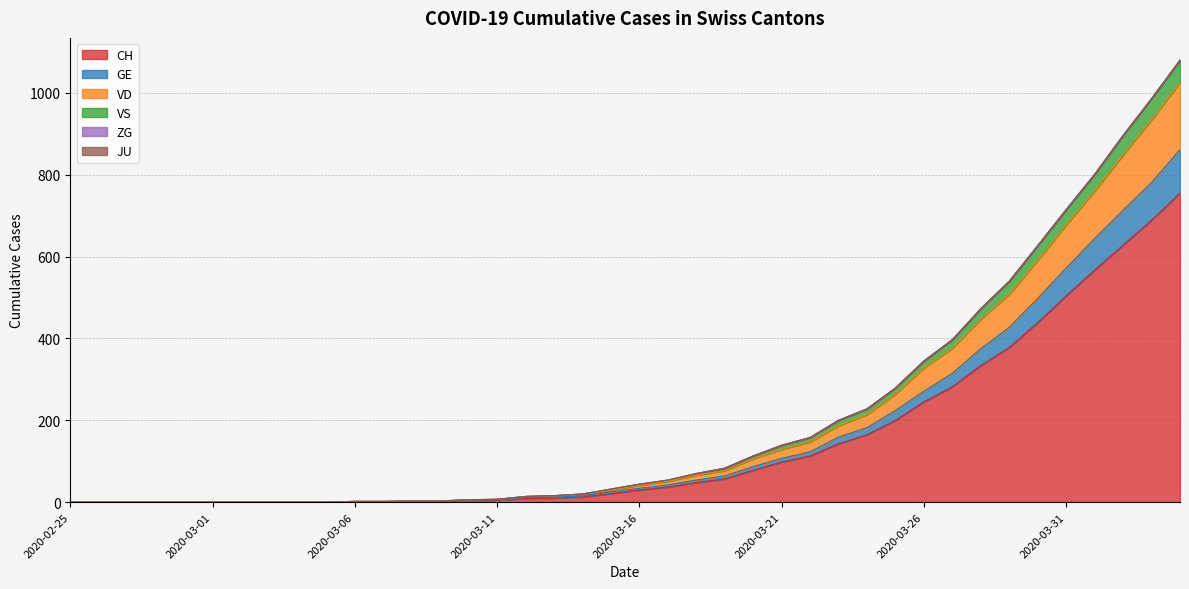

What is the label of the 6th point from the left?

2020-03-01